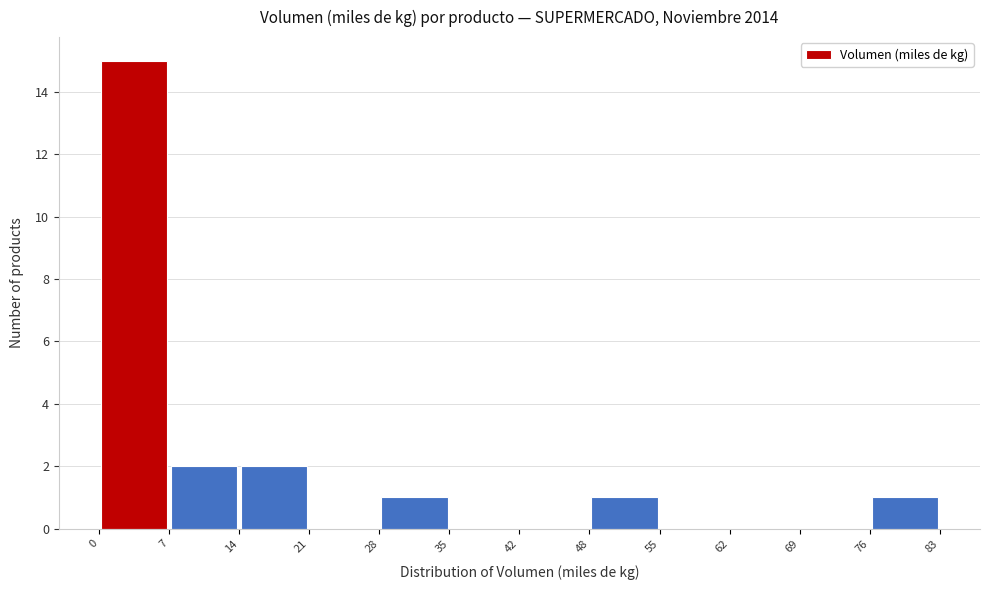

What is the height of the bar covering 48 to 55 on the x-axis? The values are not printed on the chart, so give them approximately, as read against the axis.

1